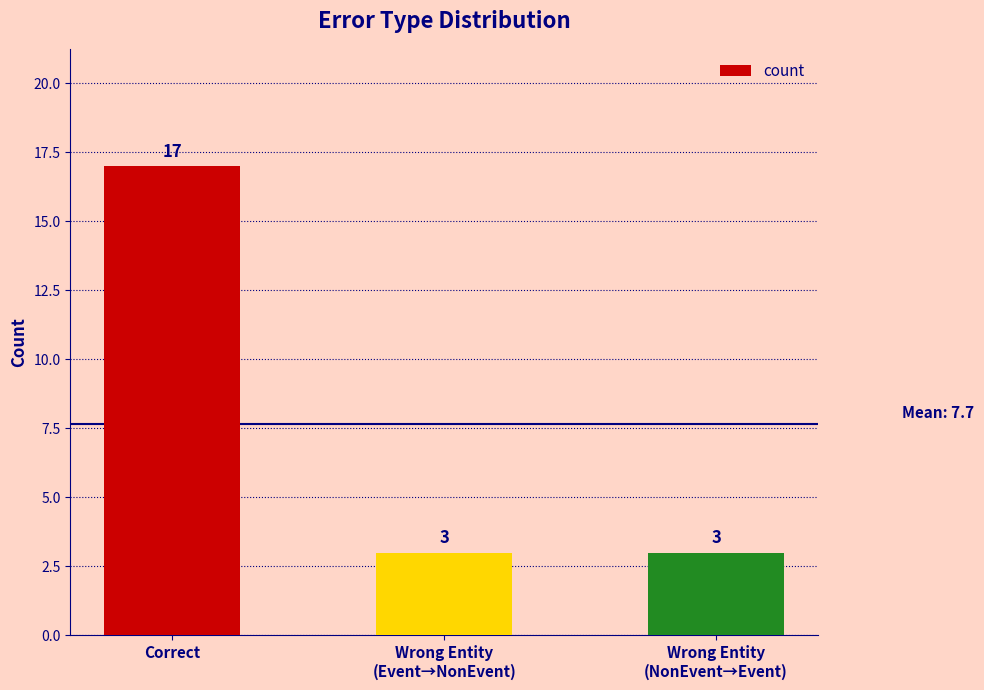

What is the change in value from Correct to Wrong Entity
(Event→NonEvent)?

-14